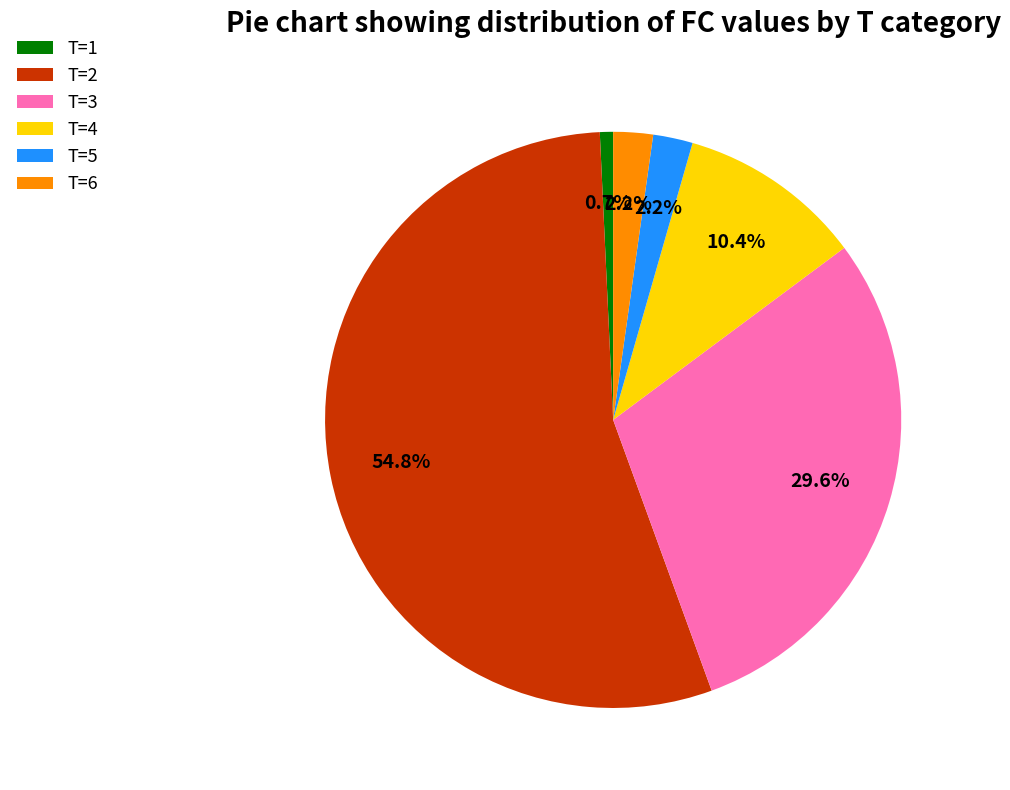

Do T=1 and T=3 together represent more than half of the pie?

No